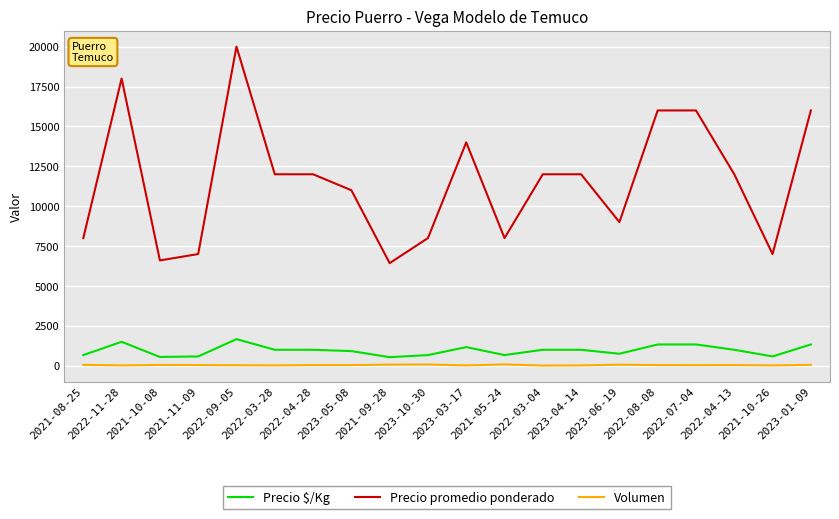

Rank the series by their maximum value, from highest to lowest.

Precio promedio ponderado, Precio $/Kg, Volumen